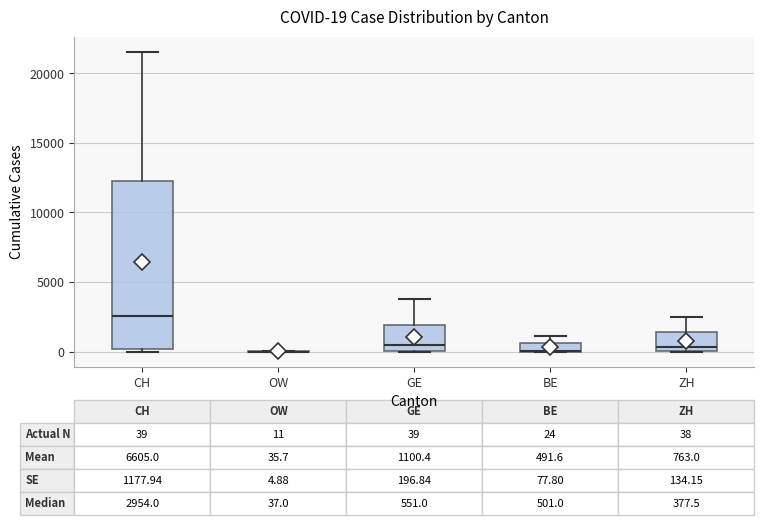

Comparing the boxes themselves (not the whiskers), which one is the tallest?

CH